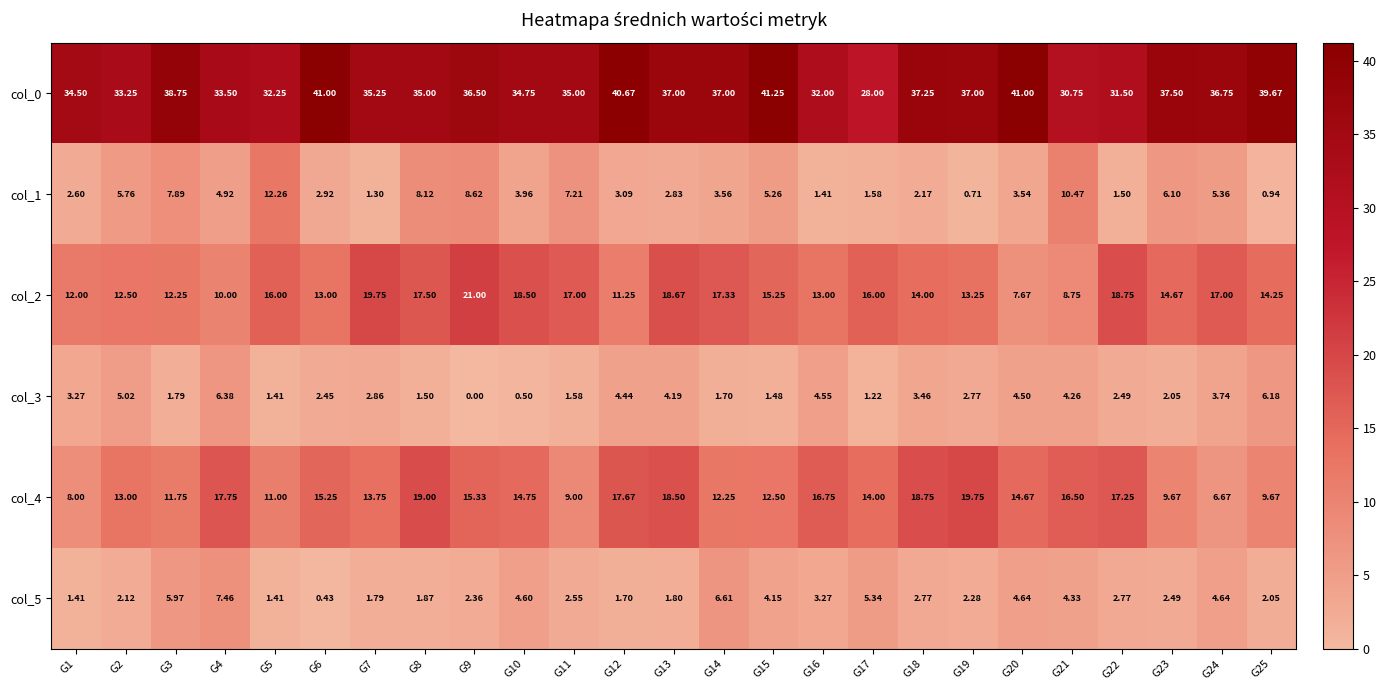

Is the value of col_4 at G15 greater than the value of col_5 at G2?

Yes